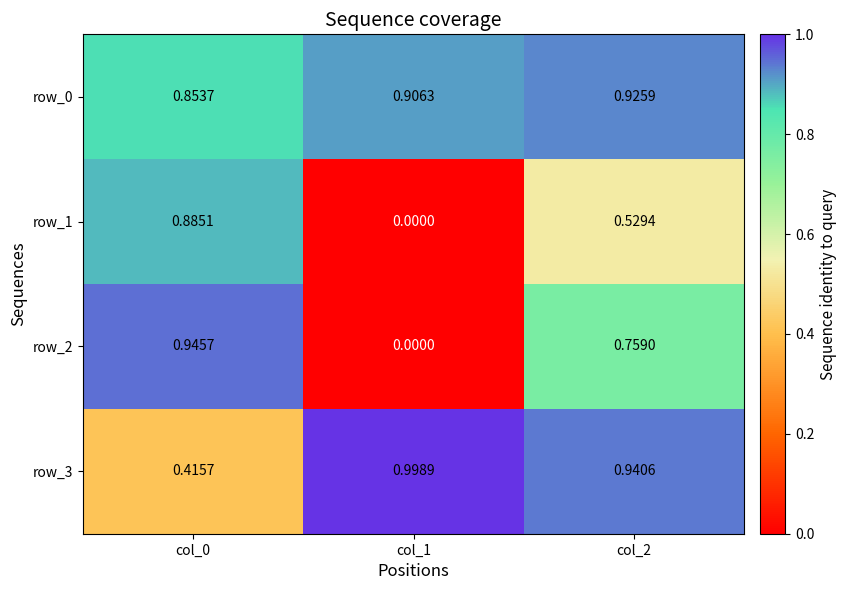

List the series in order of their peak value, lowest first.

row_1, row_0, row_2, row_3